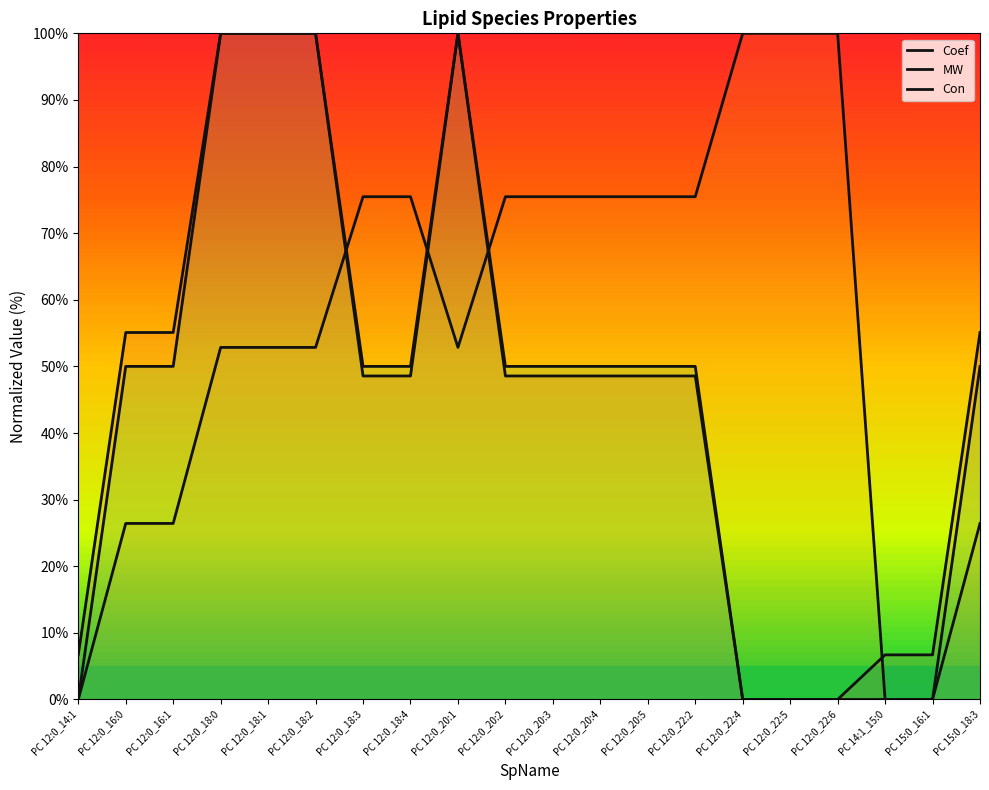

What is the difference between the Coef values at PC 12:0_18:4 and PC 12:0_22:6?

48.6